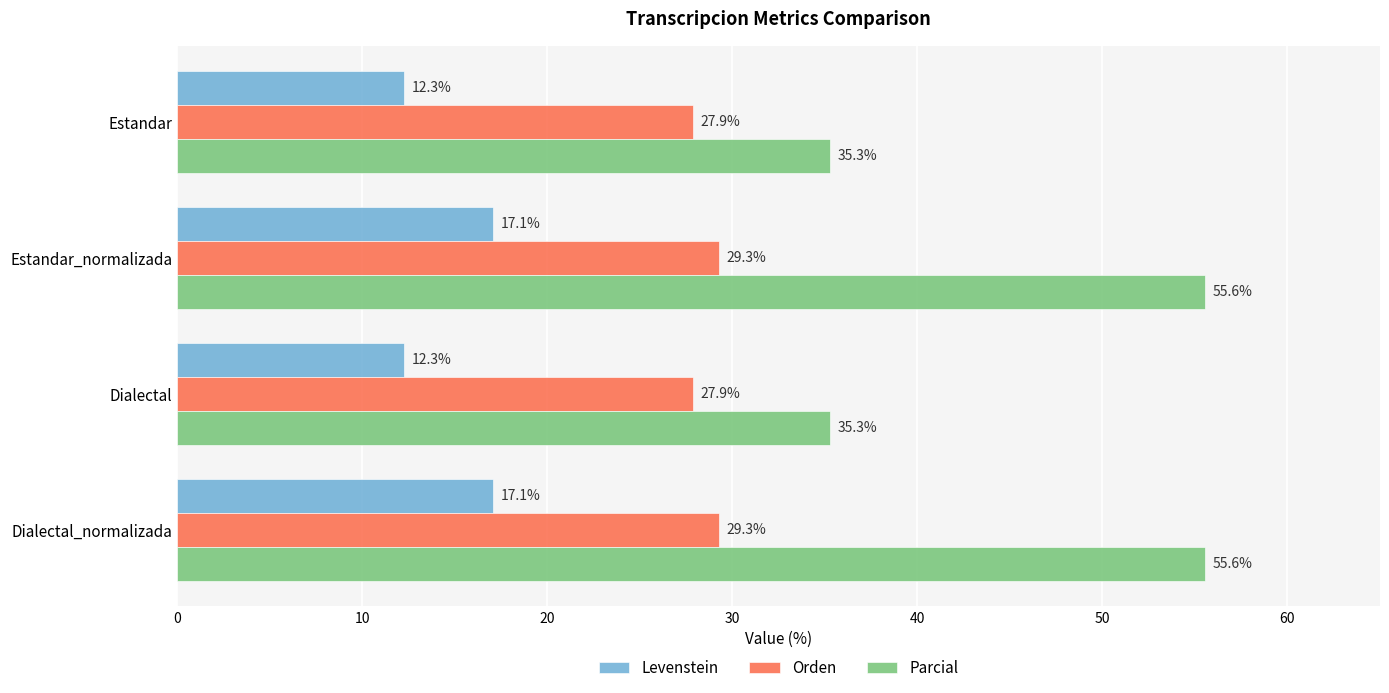

What is the difference between the maximum and minimum values in the Levenstein series?

4.8